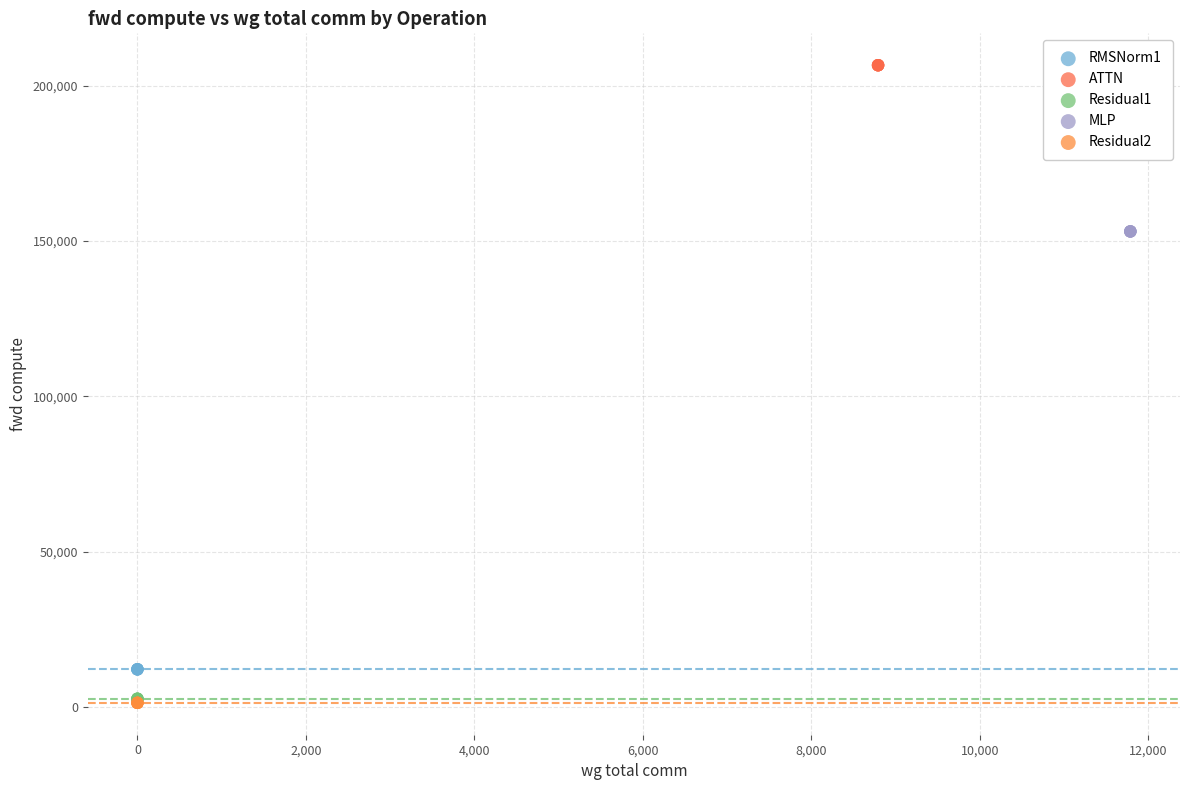

Which series contains the highest Y value?

ATTN